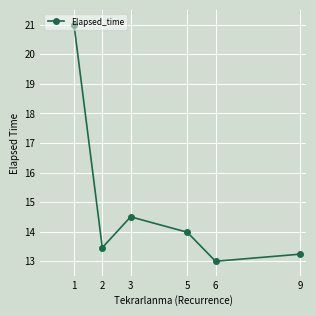

What is the smallest value displayed?

13.0